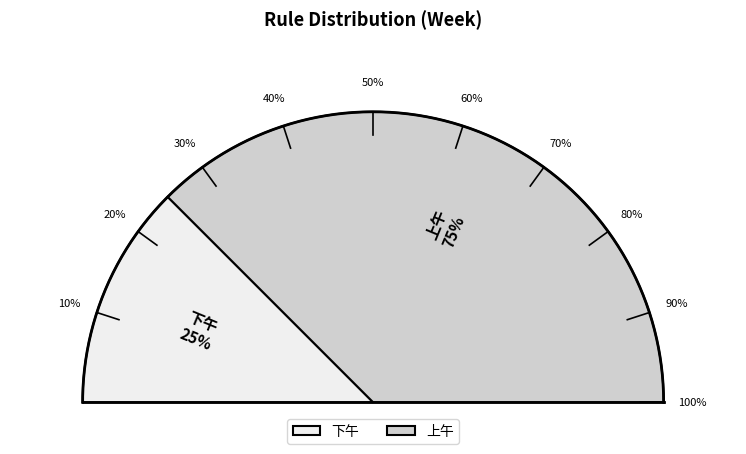

Which slice is the largest?

上午